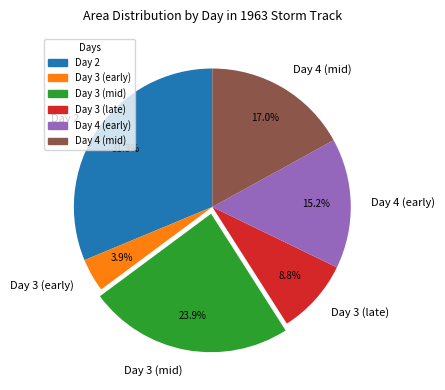

What is the smallest slice in the pie chart?

Day 3 (early)